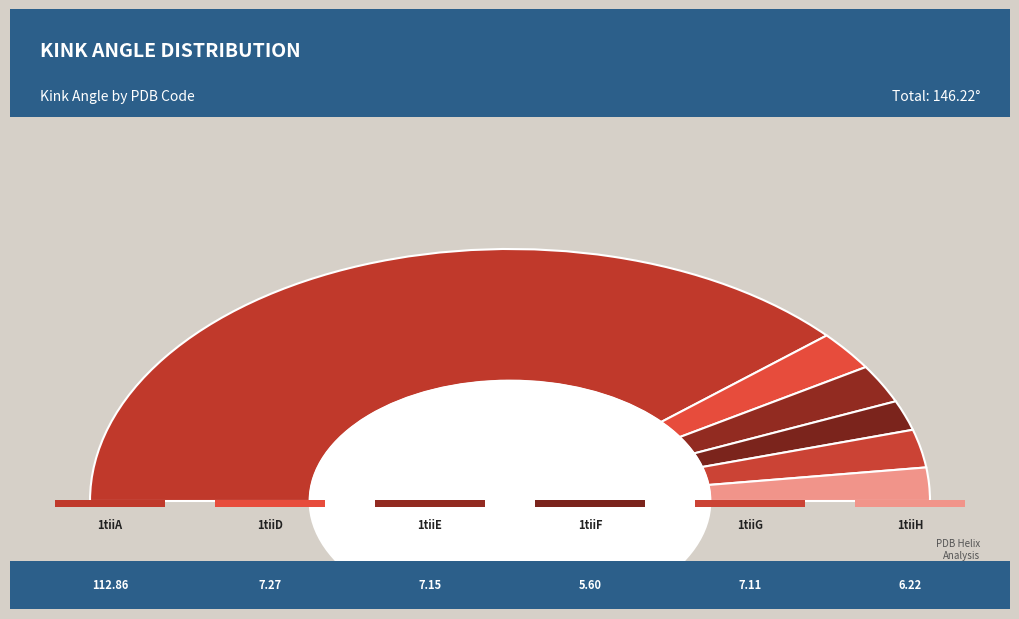

Does any single category account for the majority?

Yes